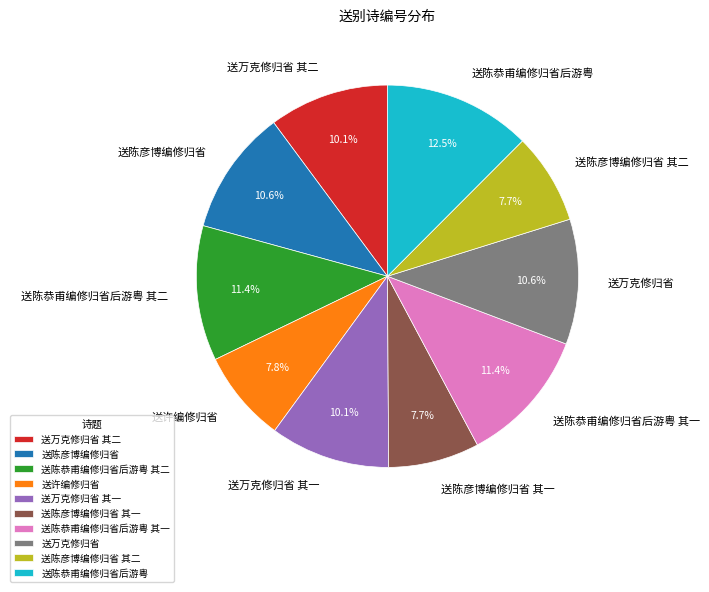

True or false: 送陈彦博编修归省 其一 accounts for 8% of the total.

True